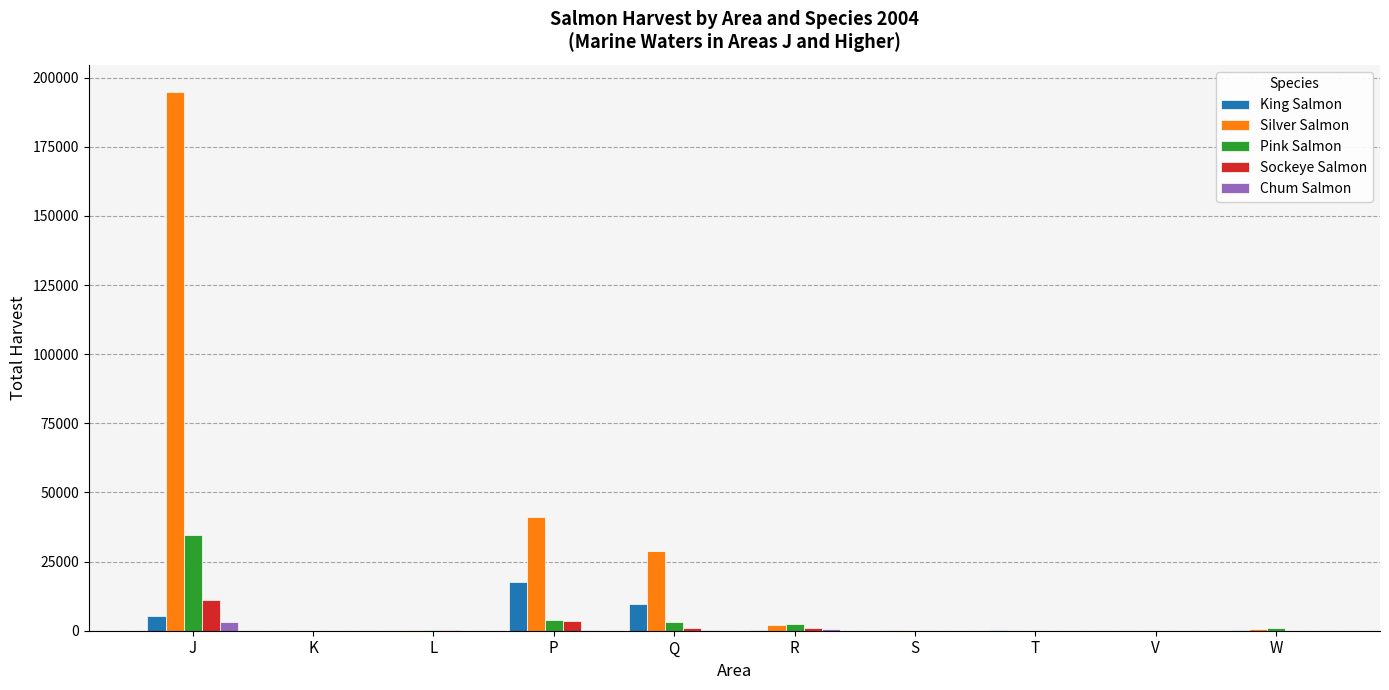

The King Salmon series shows 17737 at P. True or false?

True